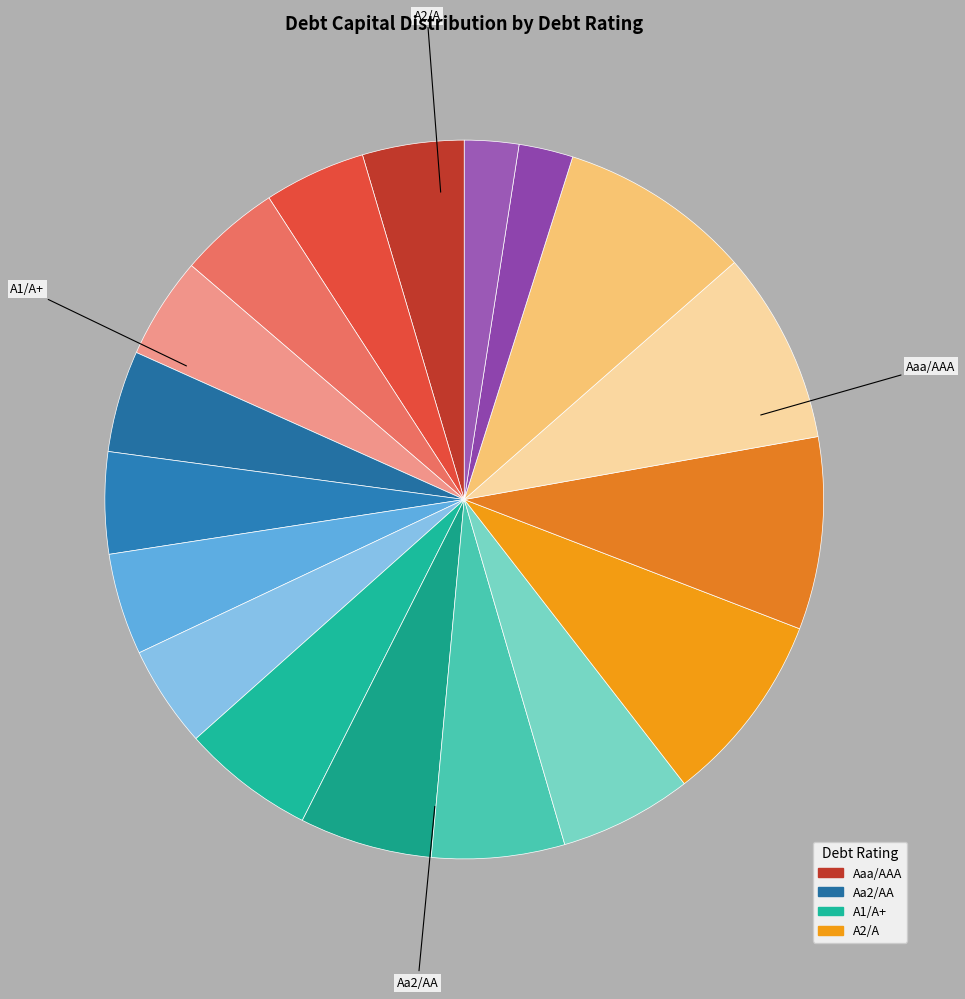

How many slices are in this pie chart?

18